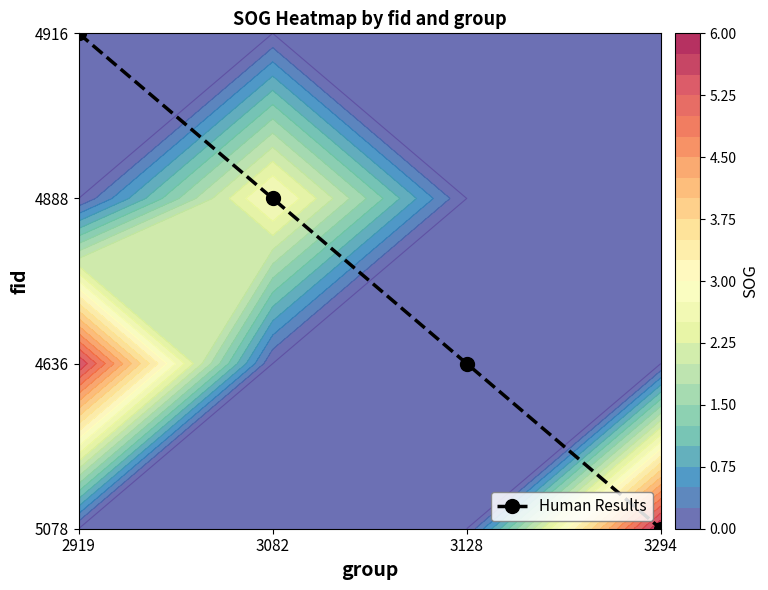

Which has a higher value, 3294 or 2919?

2919